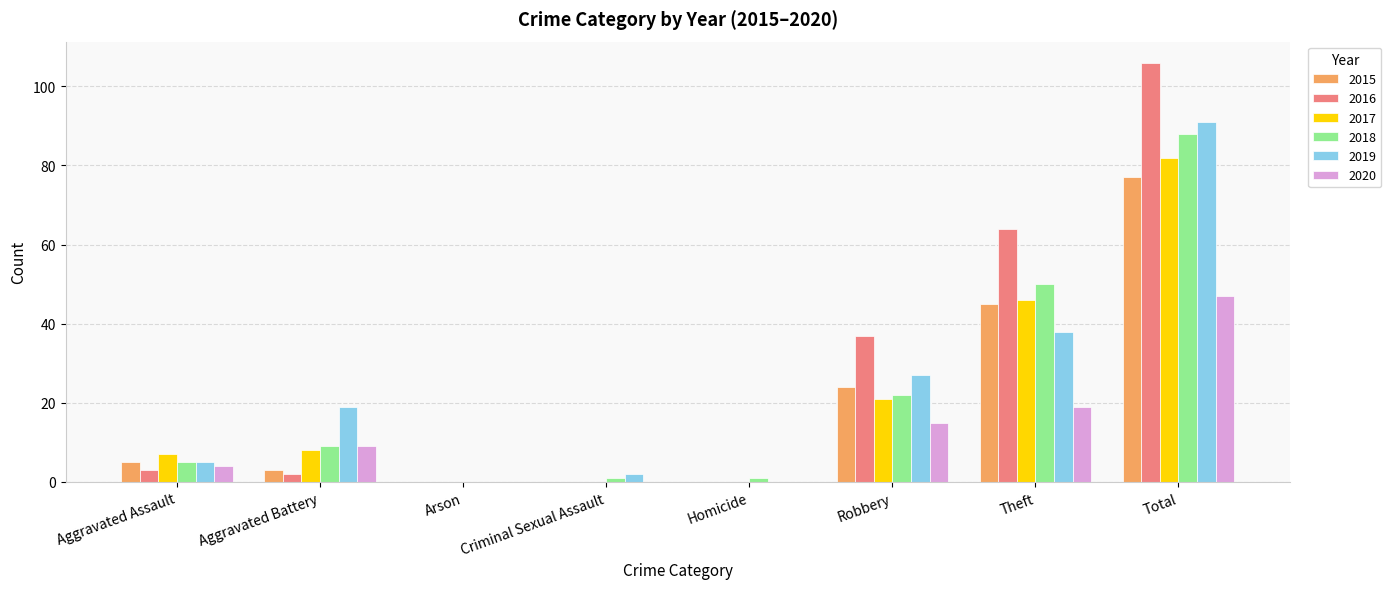

Reading left to right, extract all data points from this chart.

2015: Aggravated Assault=5	Aggravated Battery=3	Arson=0	Criminal Sexual Assault=0	Homicide=0	Robbery=24	Theft=45	Total=77
2016: Aggravated Assault=3	Aggravated Battery=2	Arson=0	Criminal Sexual Assault=0	Homicide=0	Robbery=37	Theft=64	Total=106
2017: Aggravated Assault=7	Aggravated Battery=8	Arson=0	Criminal Sexual Assault=0	Homicide=0	Robbery=21	Theft=46	Total=82
2018: Aggravated Assault=5	Aggravated Battery=9	Arson=0	Criminal Sexual Assault=1	Homicide=1	Robbery=22	Theft=50	Total=88
2019: Aggravated Assault=5	Aggravated Battery=19	Arson=0	Criminal Sexual Assault=2	Homicide=0	Robbery=27	Theft=38	Total=91
2020: Aggravated Assault=4	Aggravated Battery=9	Arson=0	Criminal Sexual Assault=0	Homicide=0	Robbery=15	Theft=19	Total=47